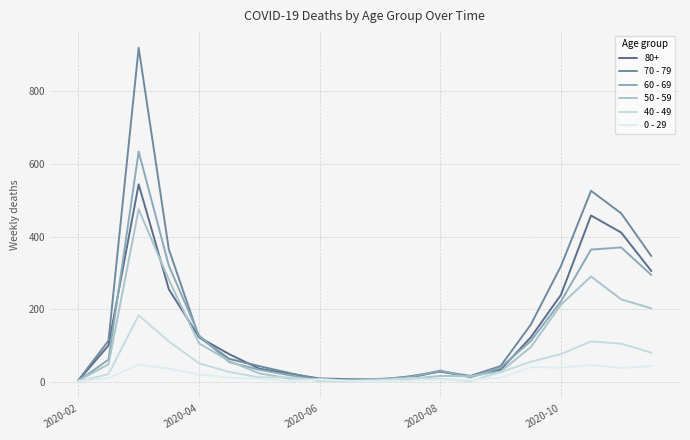

Is this an area chart (filled region under the line)?

No